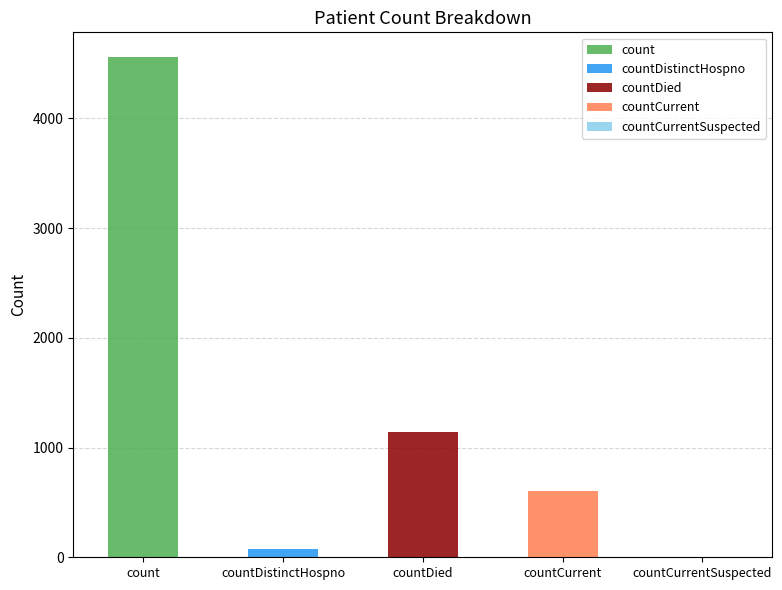

Which series has the largest range (max minus min)?

count